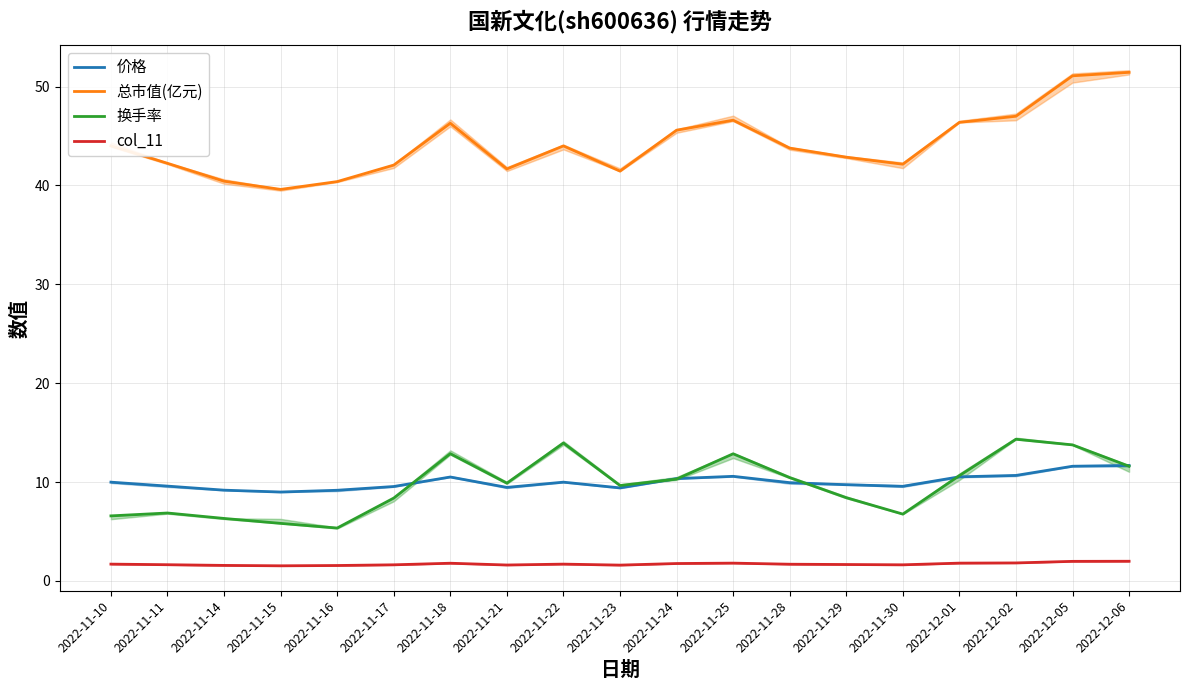

In 换手率, how many points are higher than both neighbors (excluding endpoints)?

5